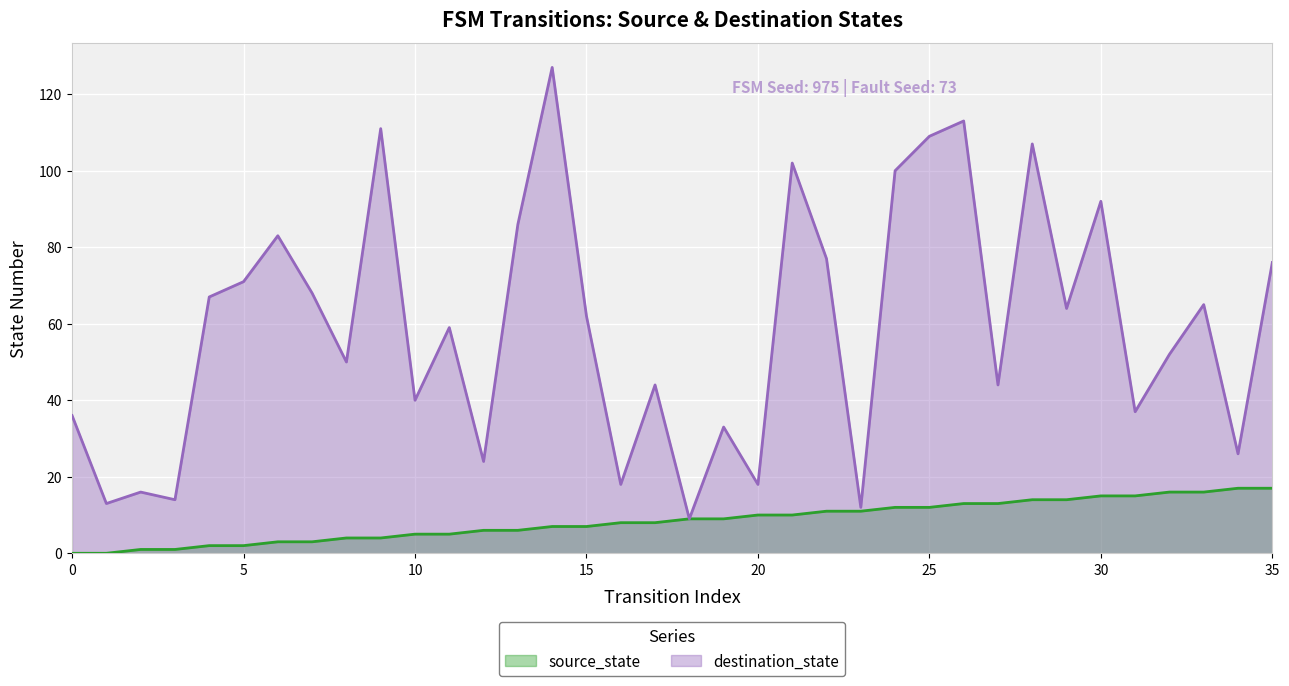

What is the average value of the destination_state series?

59